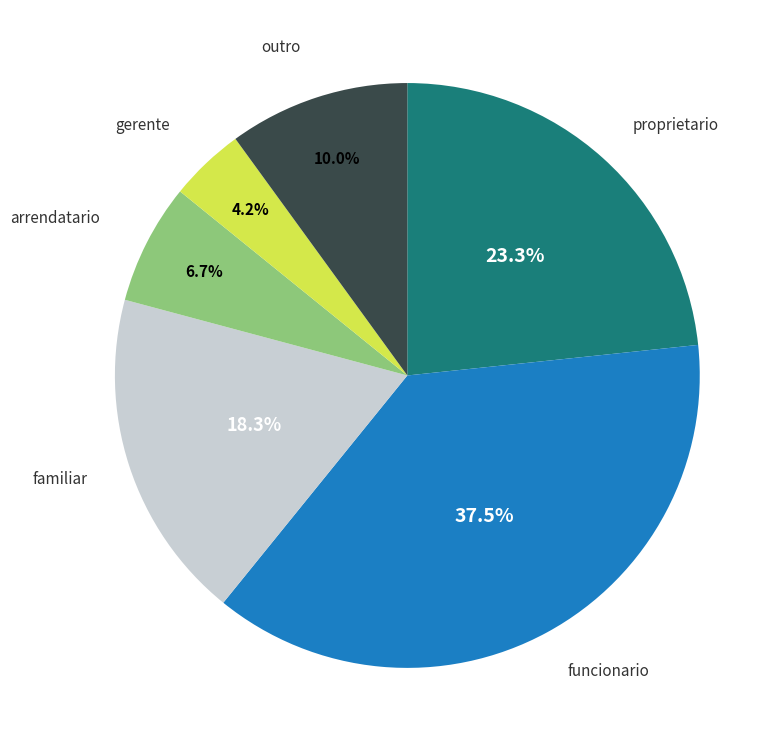

What percentage is the familiar slice, to the nearest percent?

18%